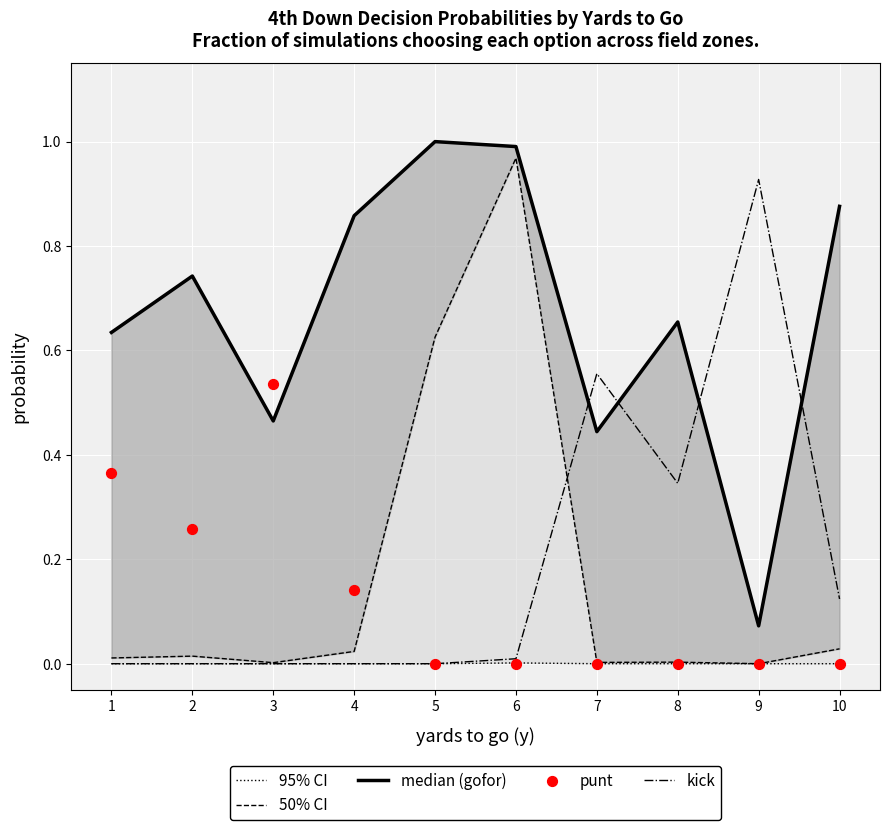

Which series has the largest total across all categories?

95% CI